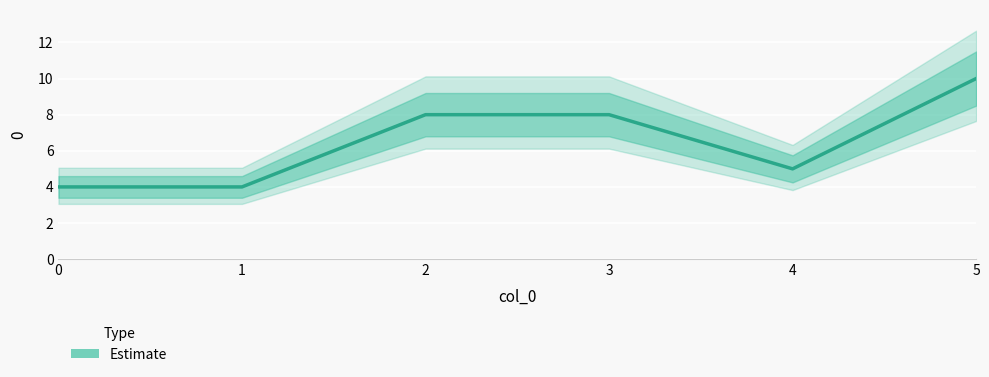

What value does the data have at 4?

5